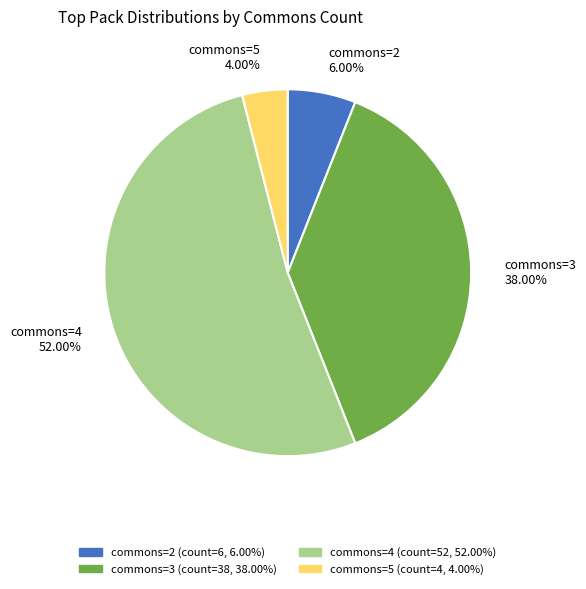

Which has a higher value, commons=3 or commons=5?

commons=3